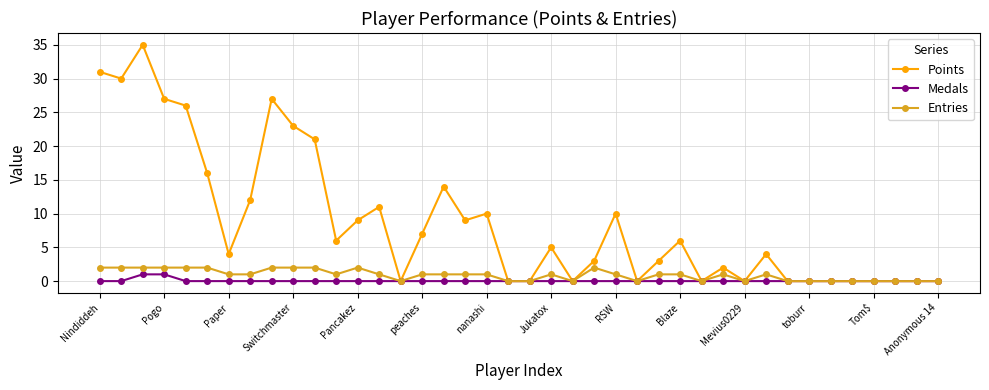

What is the maximum value shown in the chart?

35